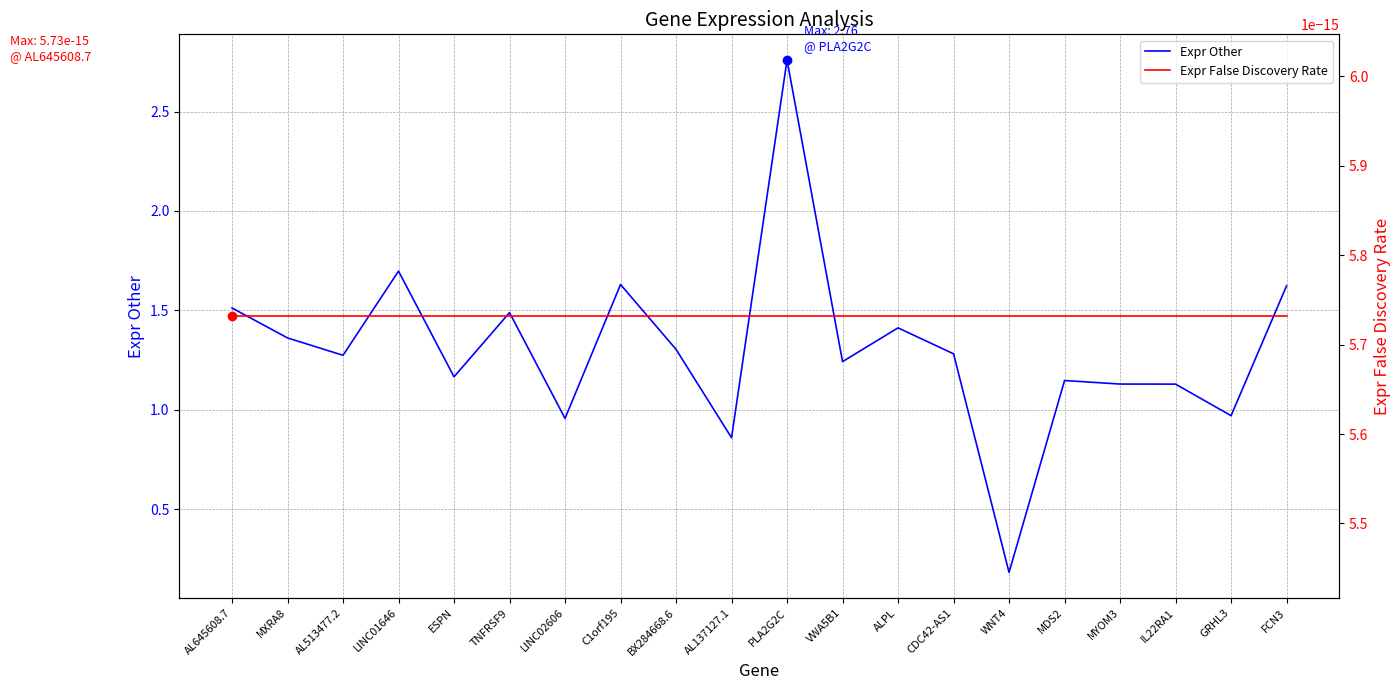

At which category is the sum across all series the highest?

PLA2G2C